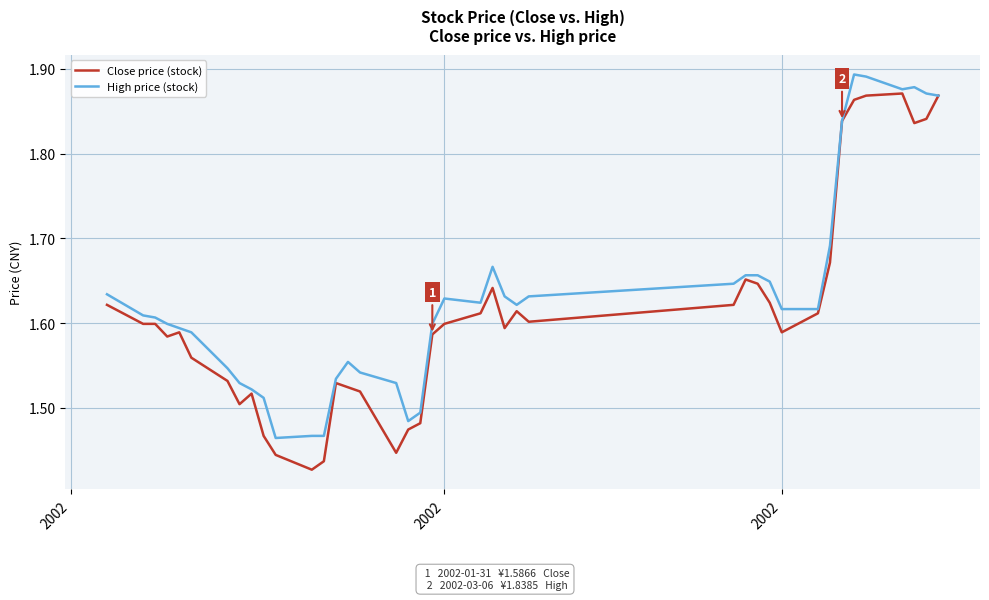

What is the difference between the maximum and minimum values in the High price (stock) series?

0.4